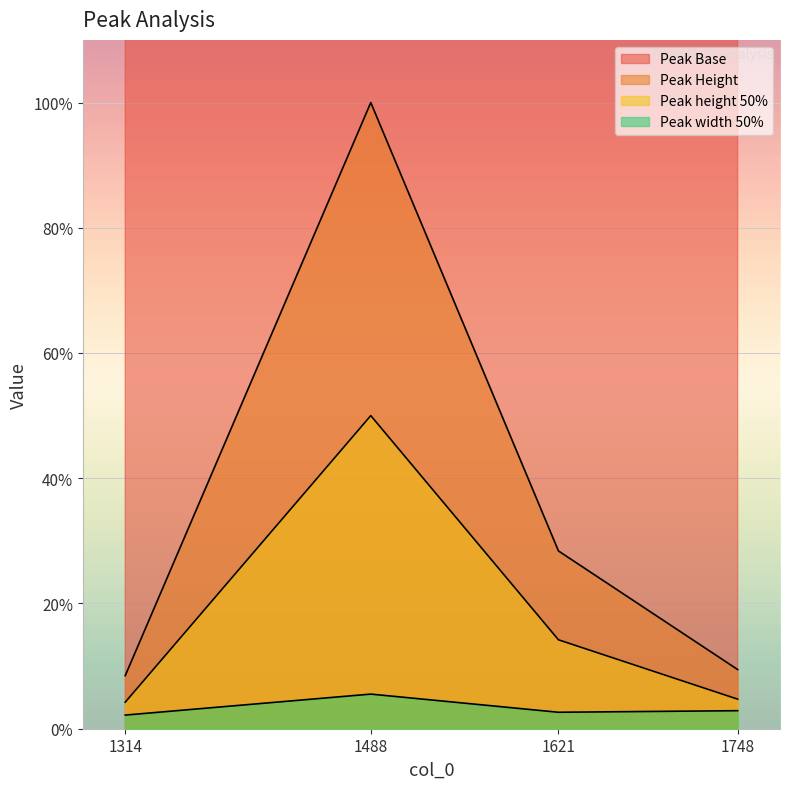

List the series in order of their peak value, highest first.

Peak Base, Peak Height, Peak height 50%, Peak width 50%